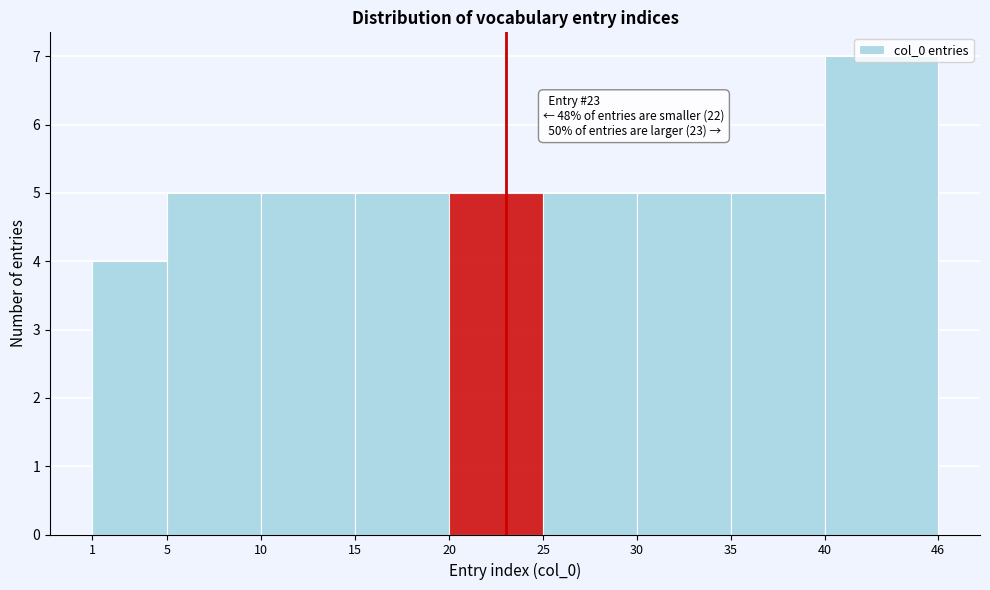

Which range on the x-axis has the tallest bar?

40 to 46